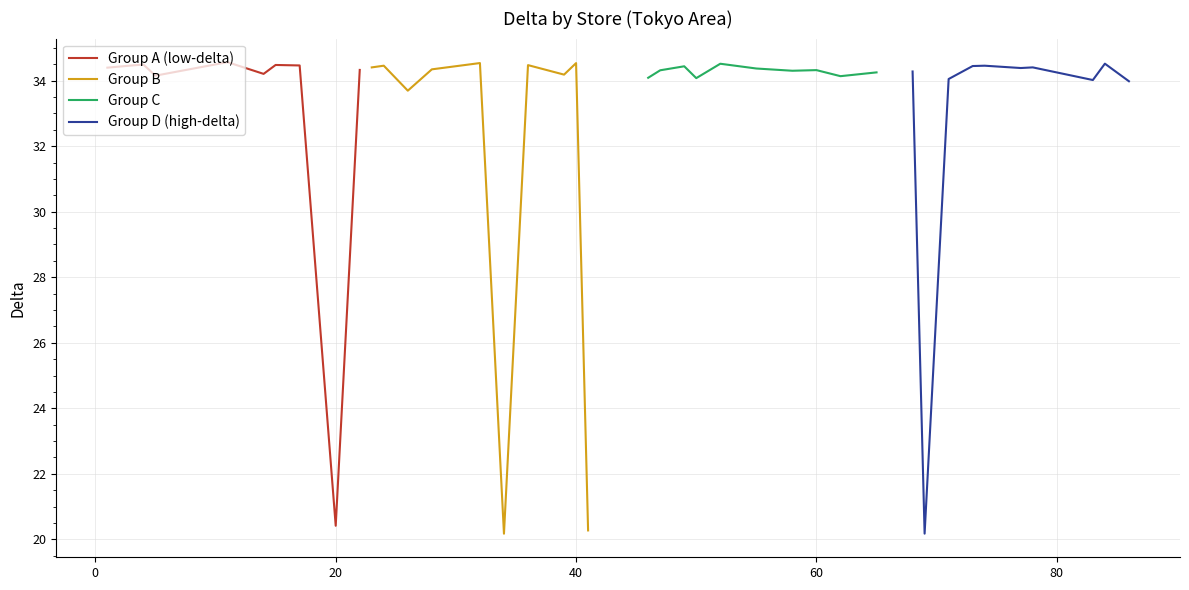

What is the highest value of the Group B series?

34.5